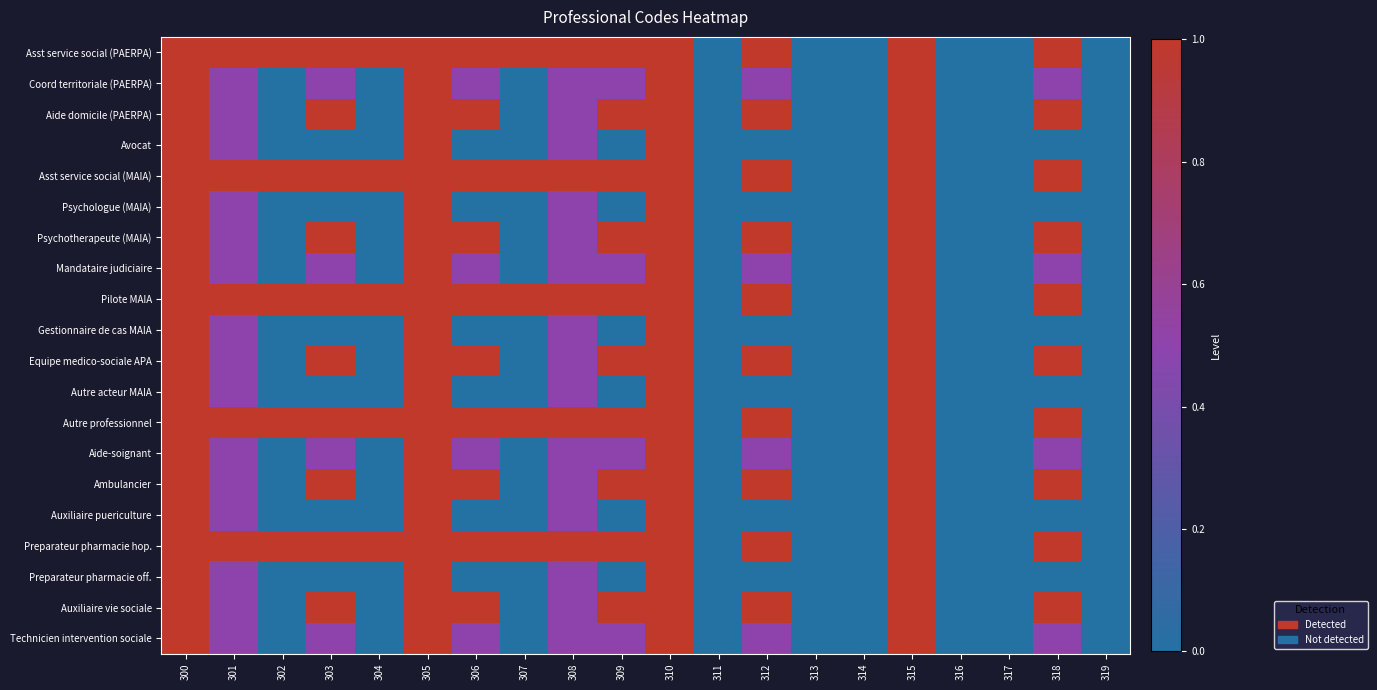

Which has a higher value, 318 or 312?

318